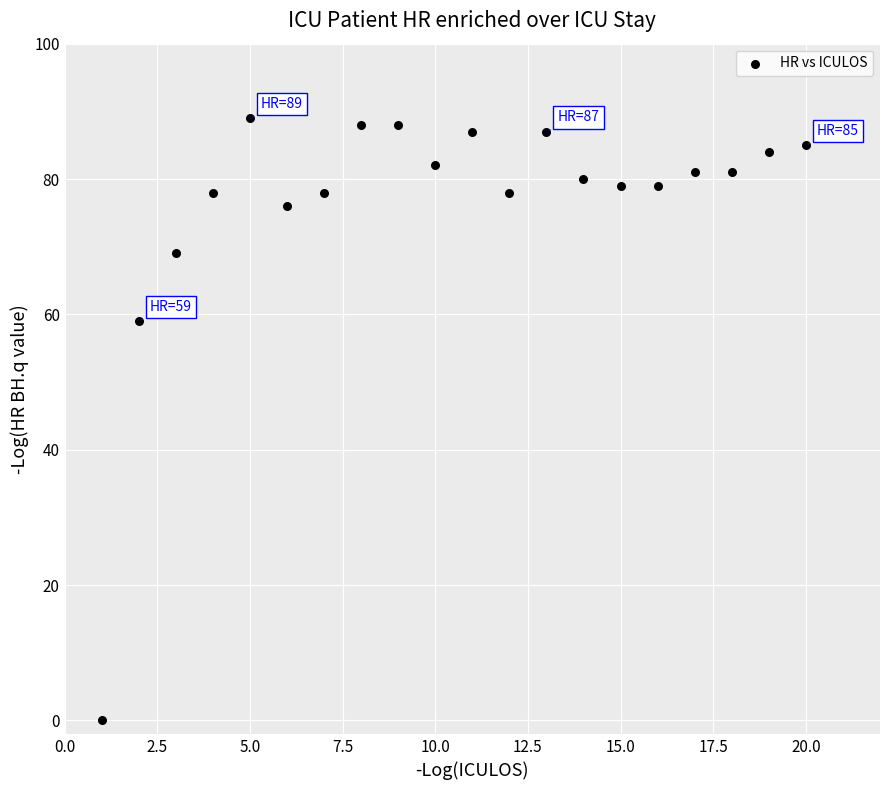

What is the range of X values (max minus min)?

19